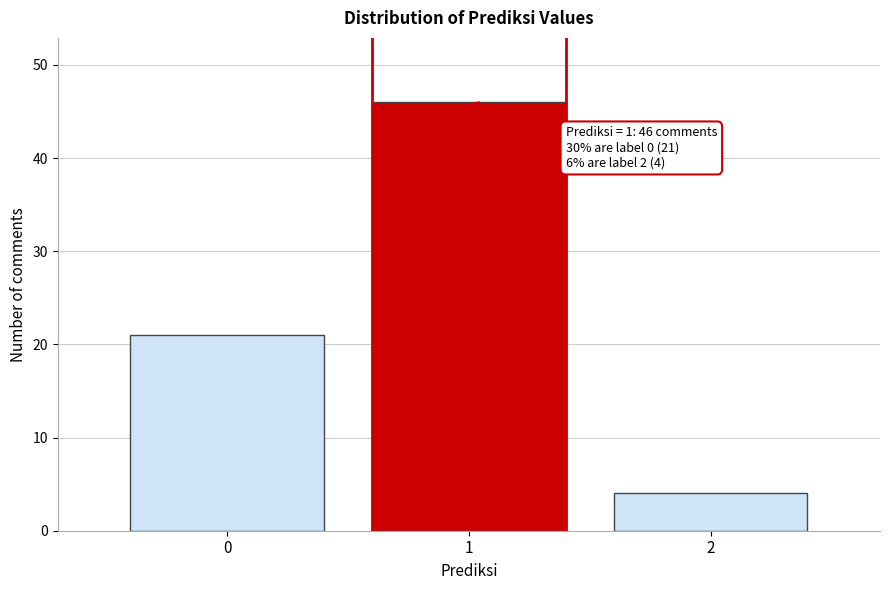

Reading left to right, extract all data points from this chart.

21	46	4